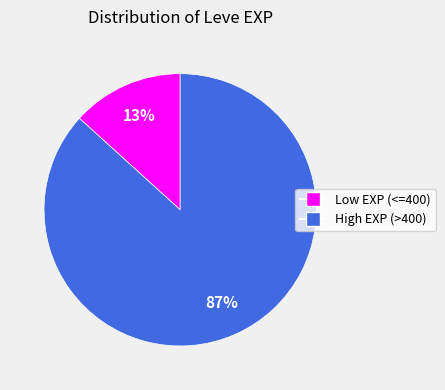

Which category has the biggest portion of the pie?

High EXP (>400)